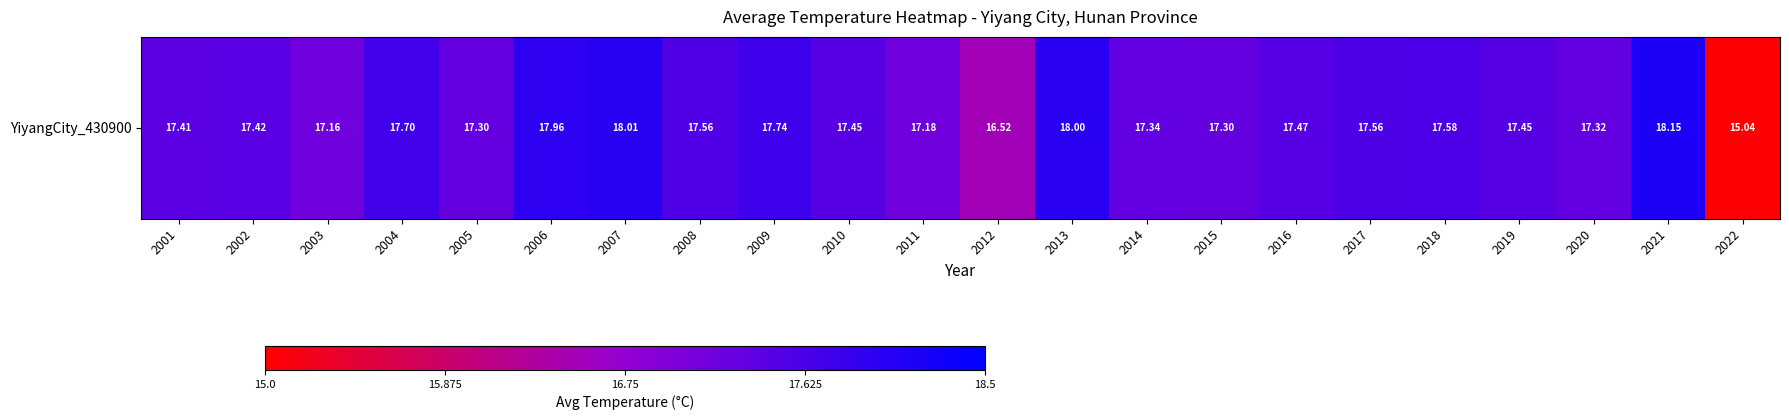

Count the number of data series in this chart.

1